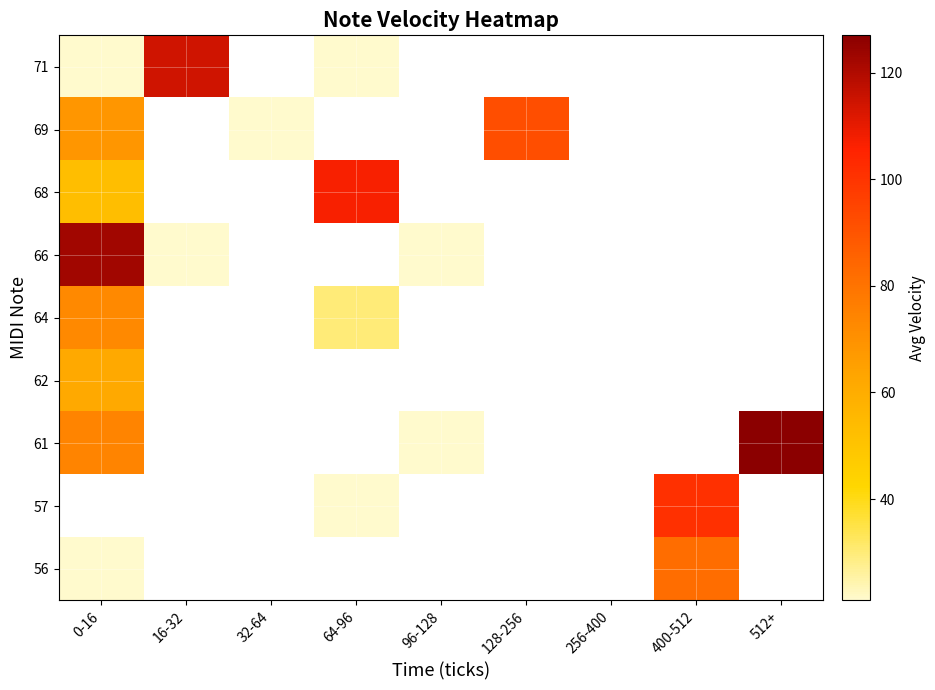

At which label does 64 reach its minimum?

64-96